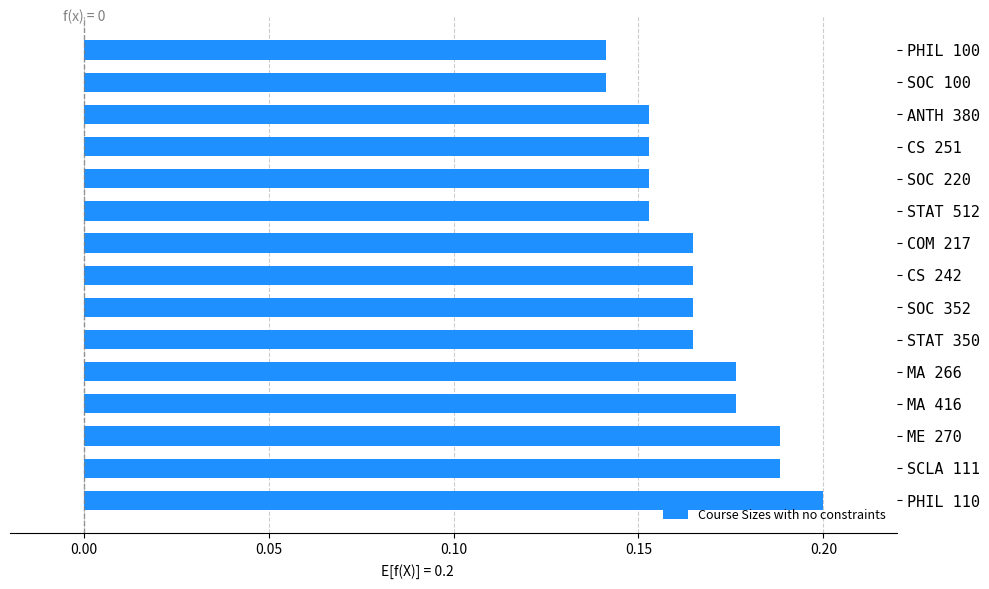

What is the sum of the values at ME 270 and CS 242?

0.4